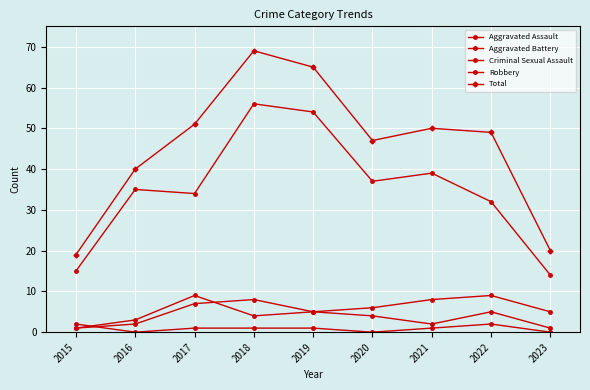

How many lines are shown in the chart?

5